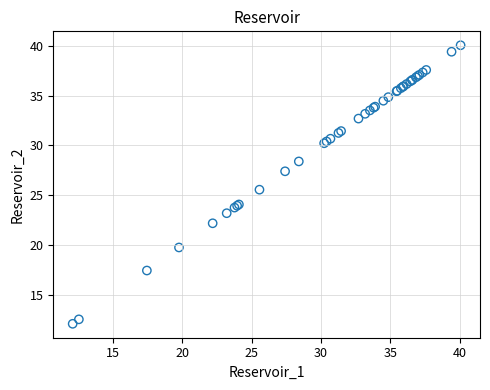

What Y value in the scatter plot is closest to 26?

25.6